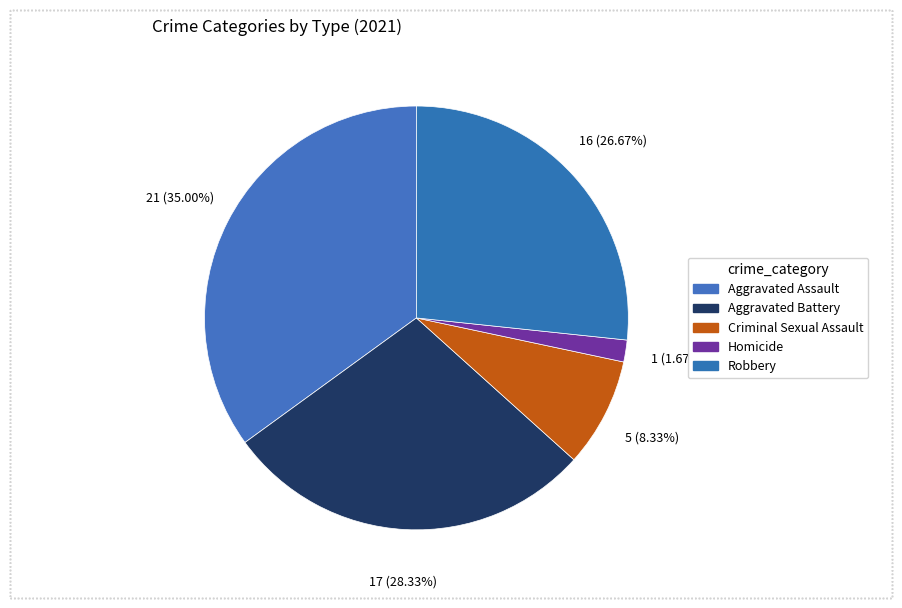

What is the largest slice in the pie chart?

Aggravated Assault